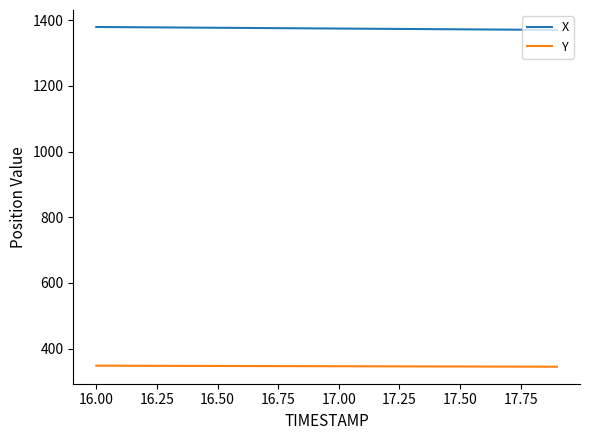

List the series in order of their peak value, highest first.

X, Y